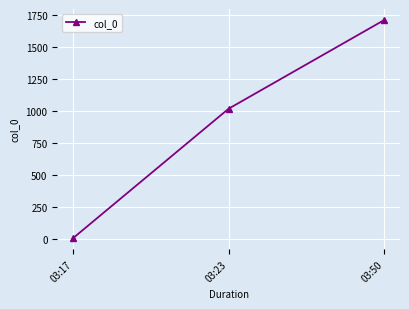

What is the change in value from 03:17 to 03:50?

+1712